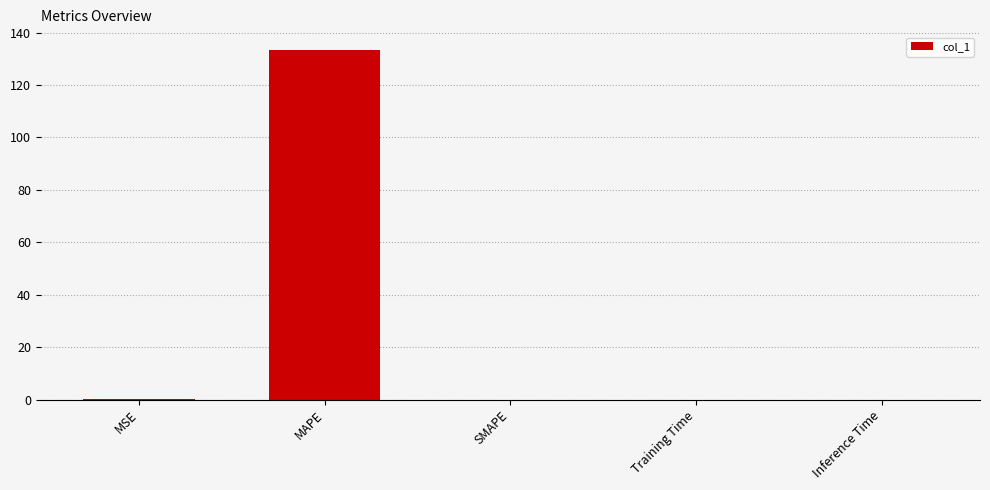

The value at MAPE is 133.5. True or false?

True